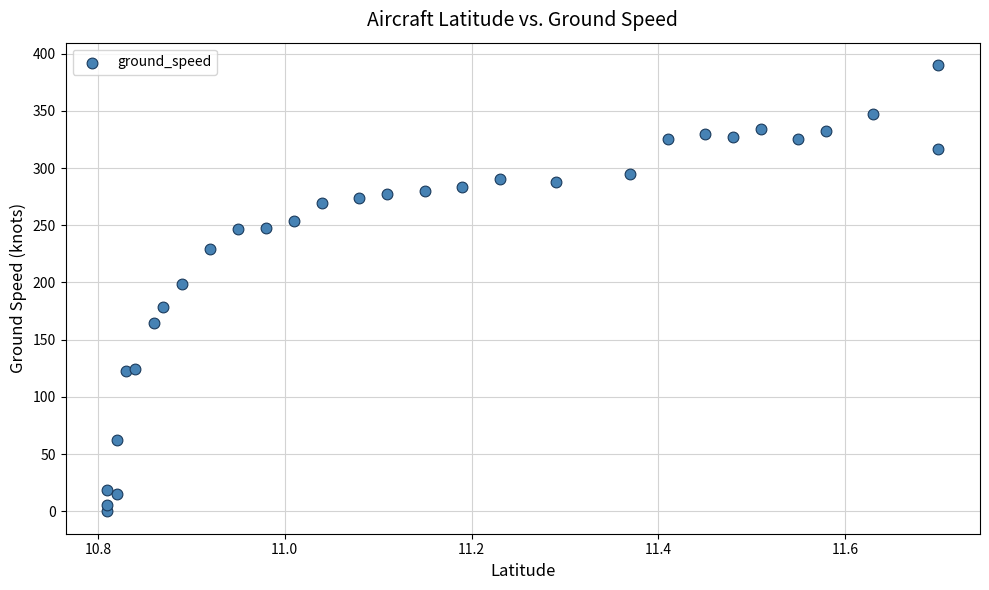

What is the range of Y values (max minus min)?

390